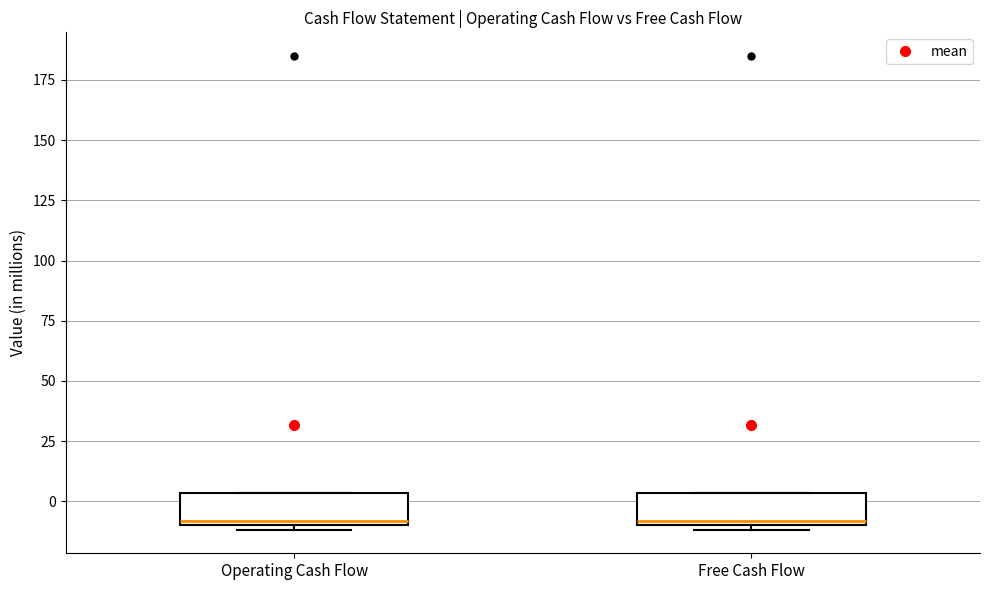

Reading left to right, transcribe this box plot: for each box, give where its median line is, the range the box spans, and where its two whiskers end, as read against the y-axis. The values are not printed on the chart, so give them approximately, as read against the axis.

Operating Cash Flow: median -10 (just above the box's lower edge), box -10 to 5, whiskers -10 (just below the box's lower edge) to 5
Free Cash Flow: median -10 (just above the box's lower edge), box -10 to 5, whiskers -10 (just below the box's lower edge) to 5